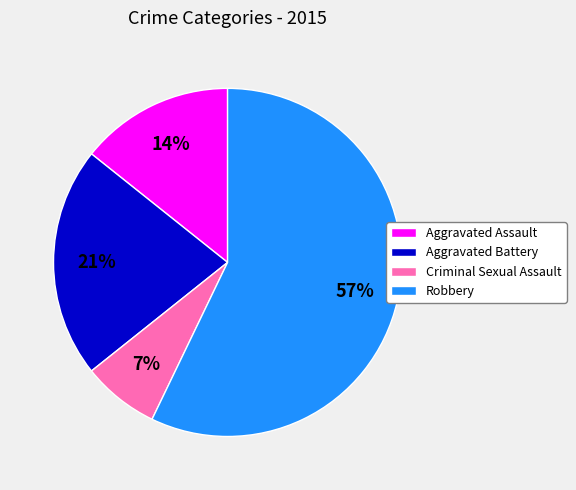

Does any single category account for the majority?

Yes